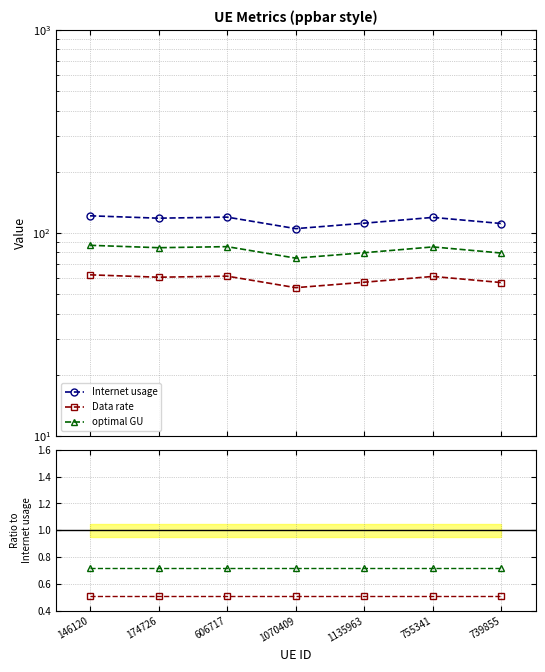

The value of Ratio: Data rate/Internet usage at 755341 is 0.1. True or false?

False